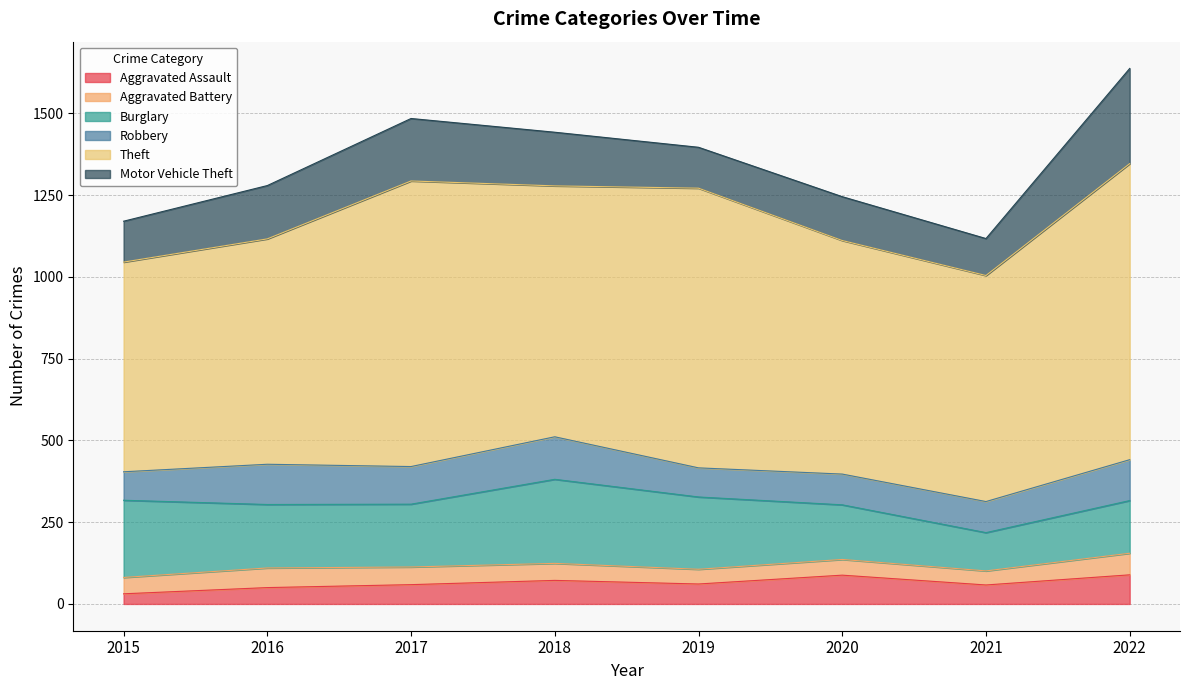

What is the difference between the Burglary values at 2019 and 2016?

27